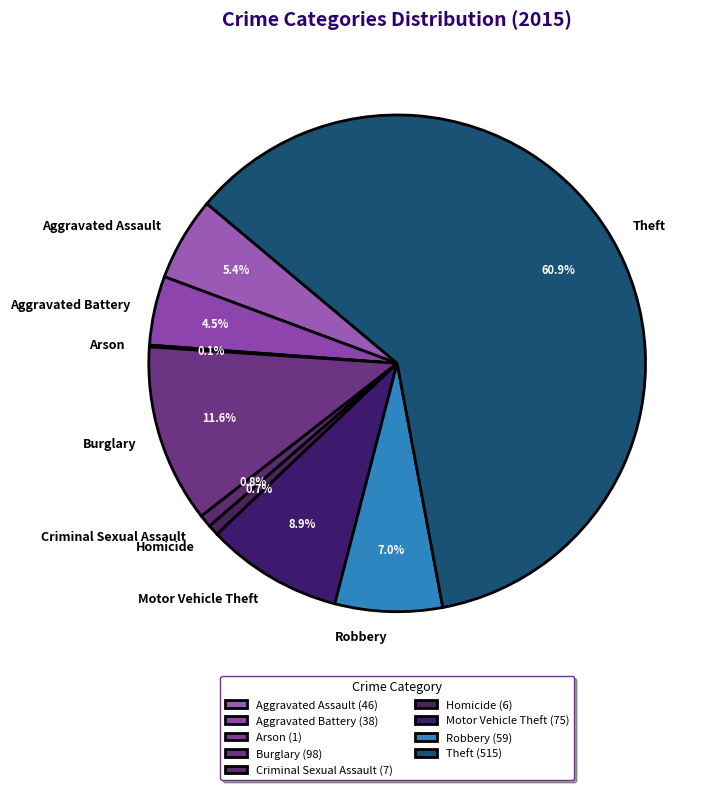

Combined, do Aggravated Assault and Criminal Sexual Assault account for over 50%?

No